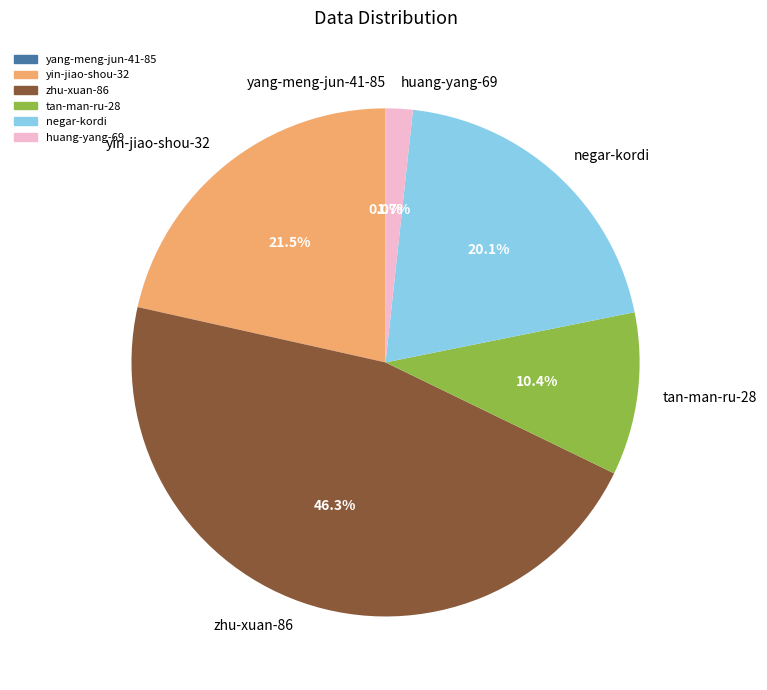

Combined, what portion of the pie is yin-jiao-shou-32 and negar-kordi?

41.6%